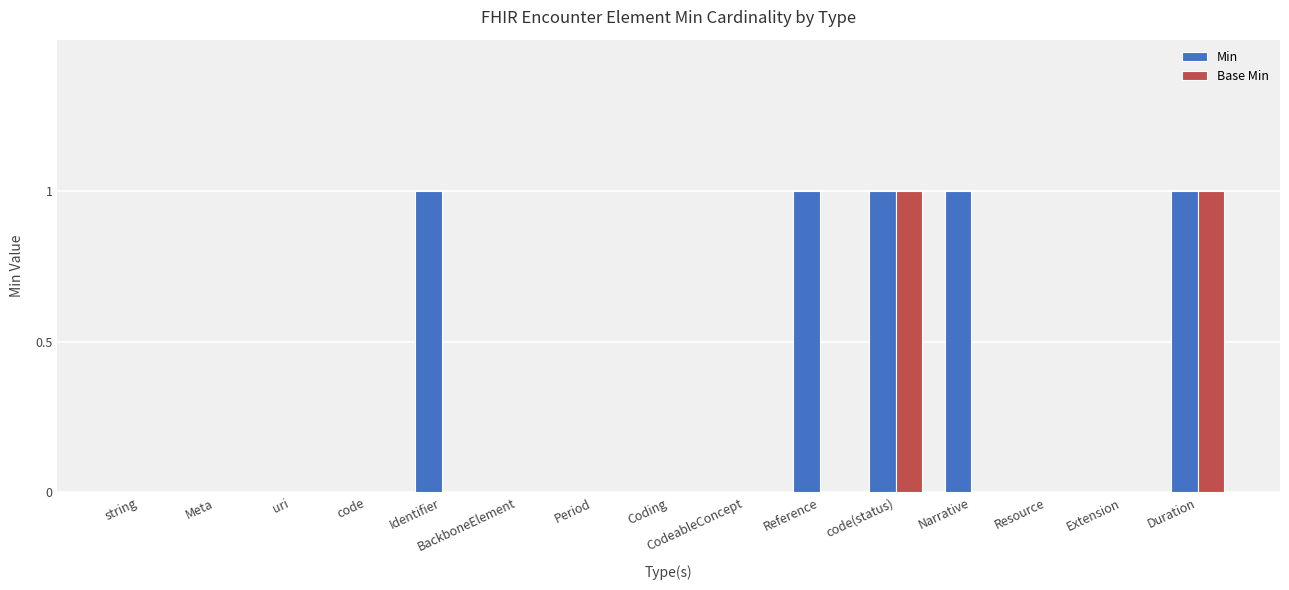

What is the sum of the Min values at code(status) and uri?

1